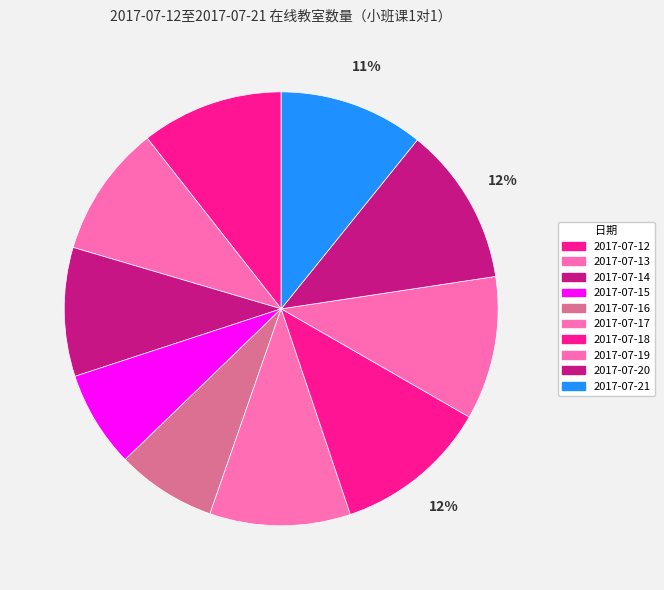

Between 2017-07-15 and 2017-07-17, which is larger?

2017-07-17